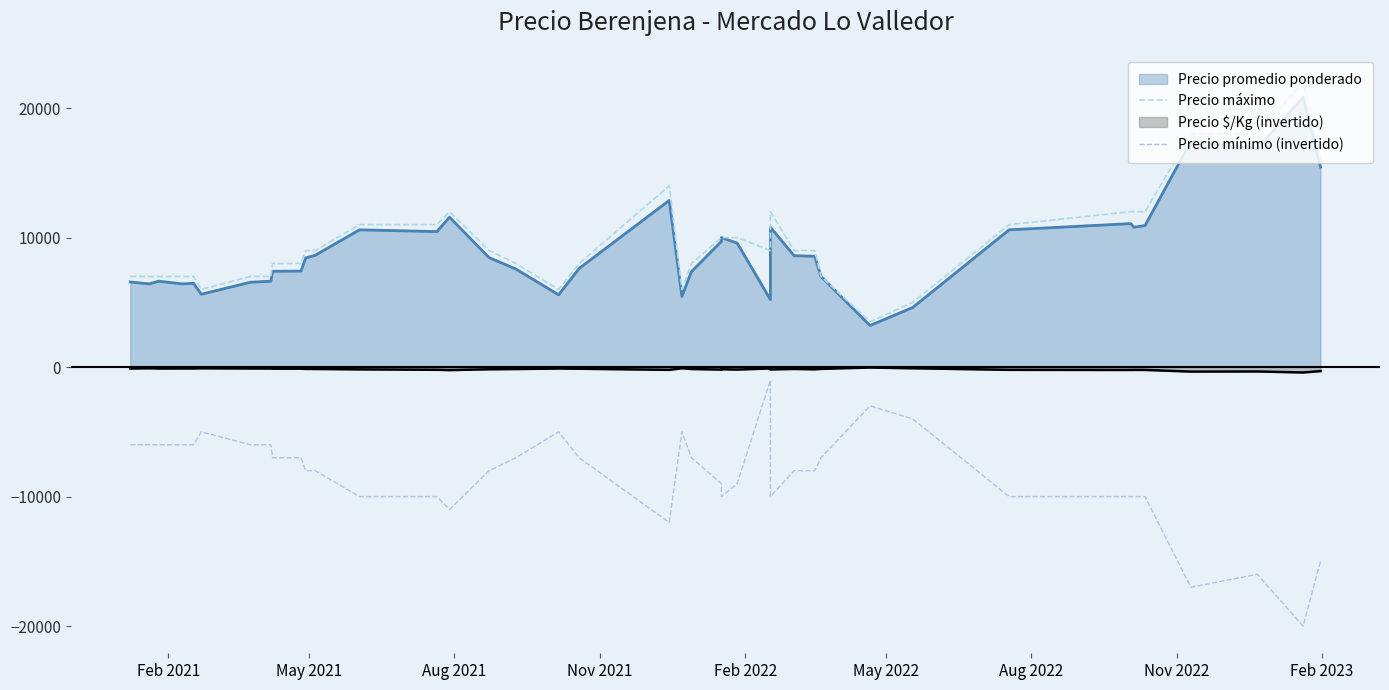

What is the sum of all Precio máximo values?

387500